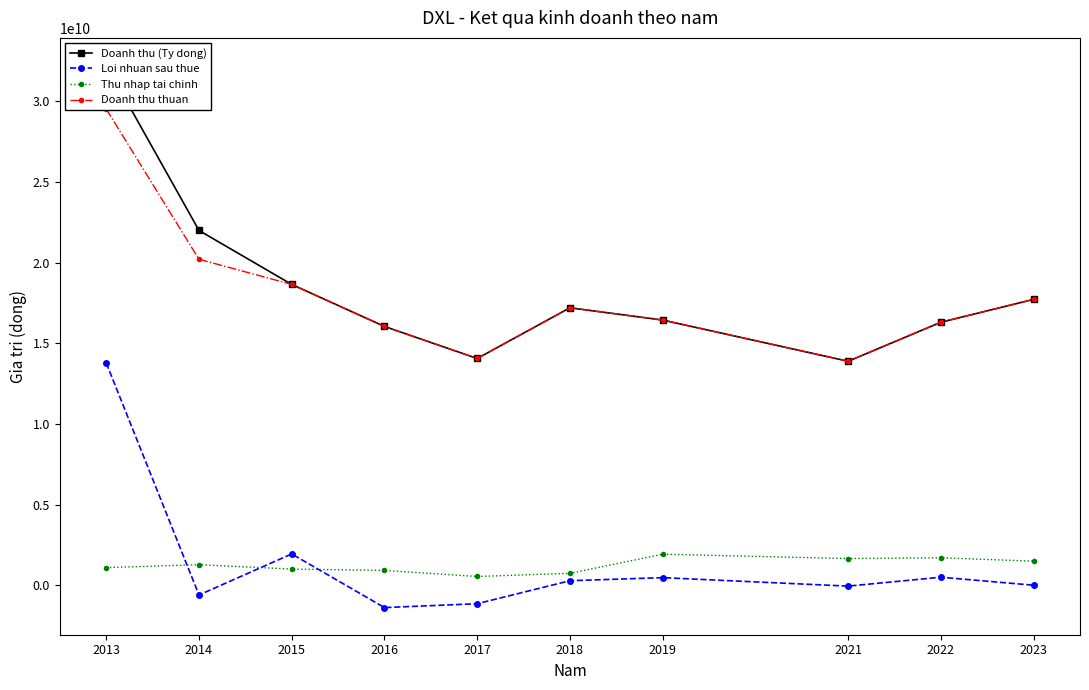

What is the difference between the highest and lowest values at 2014?

22589493708